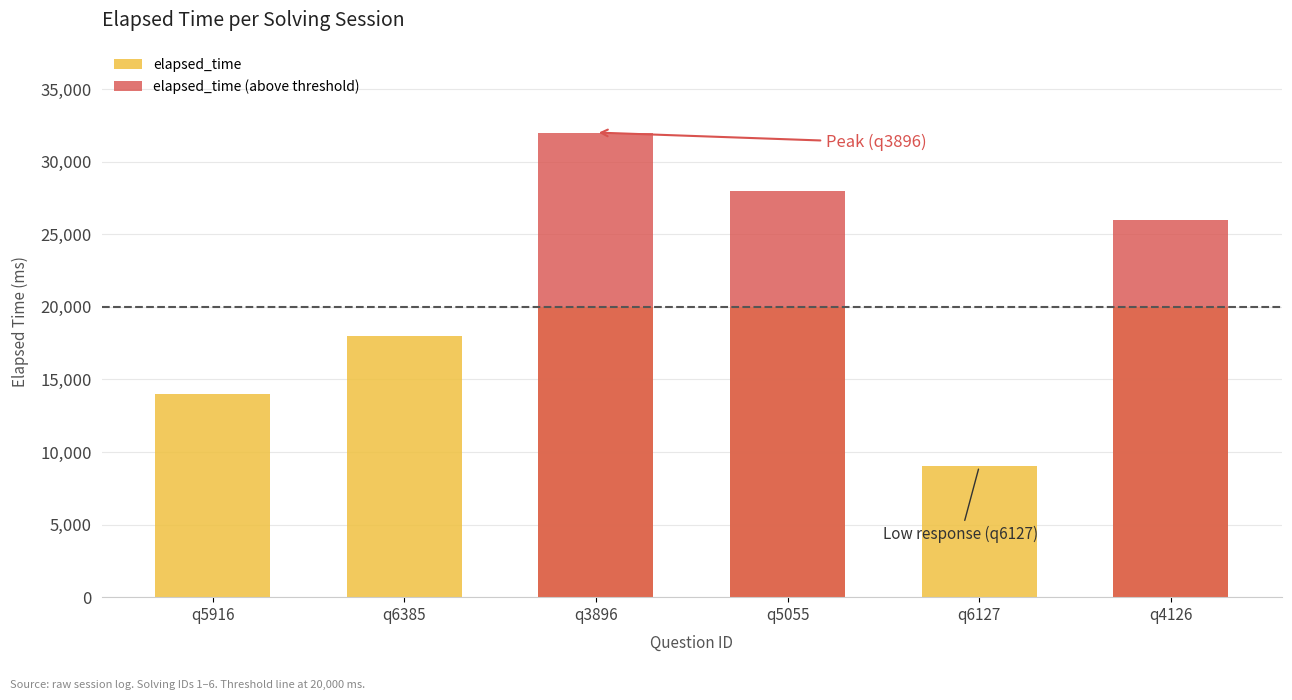

Reading left to right, list all the values displayed in this chart.

elapsed_time: 14000	18000	20000	20000	9000	20000
elapsed_time (above threshold): 0	0	32000	28000	0	26000